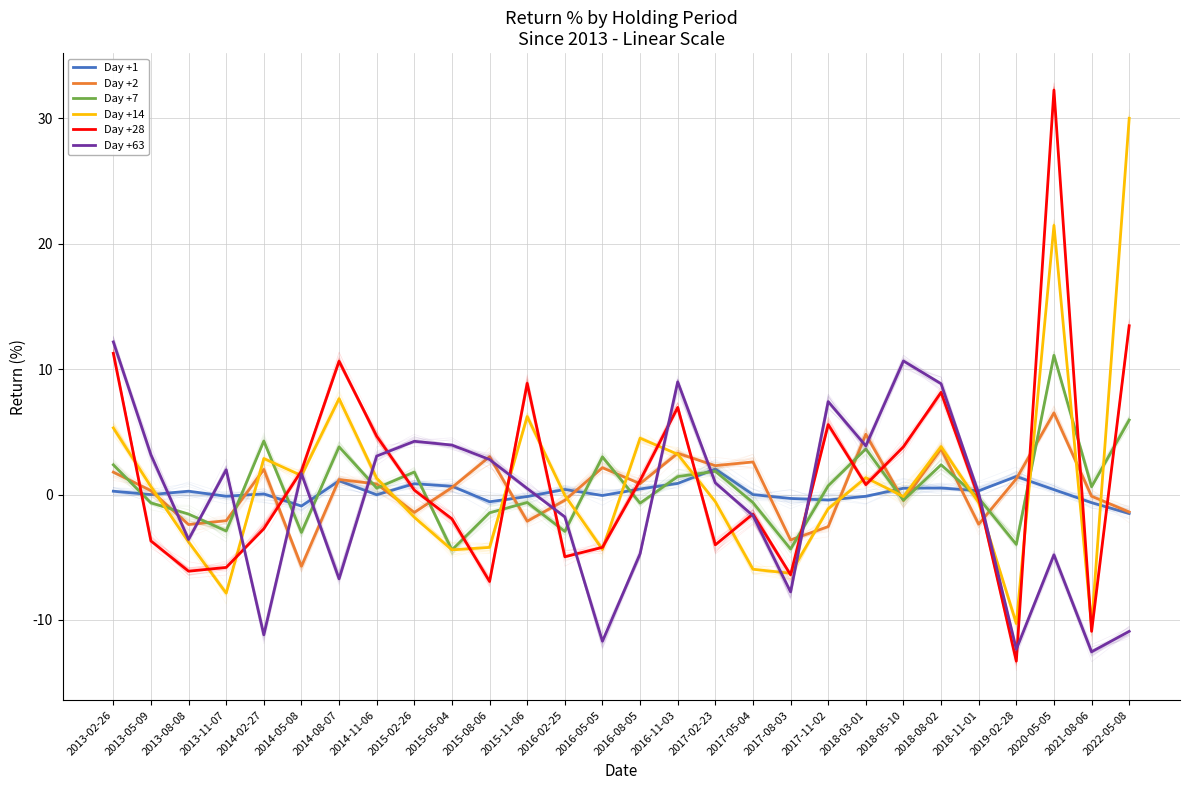

What is the smallest value displayed?

-13.3